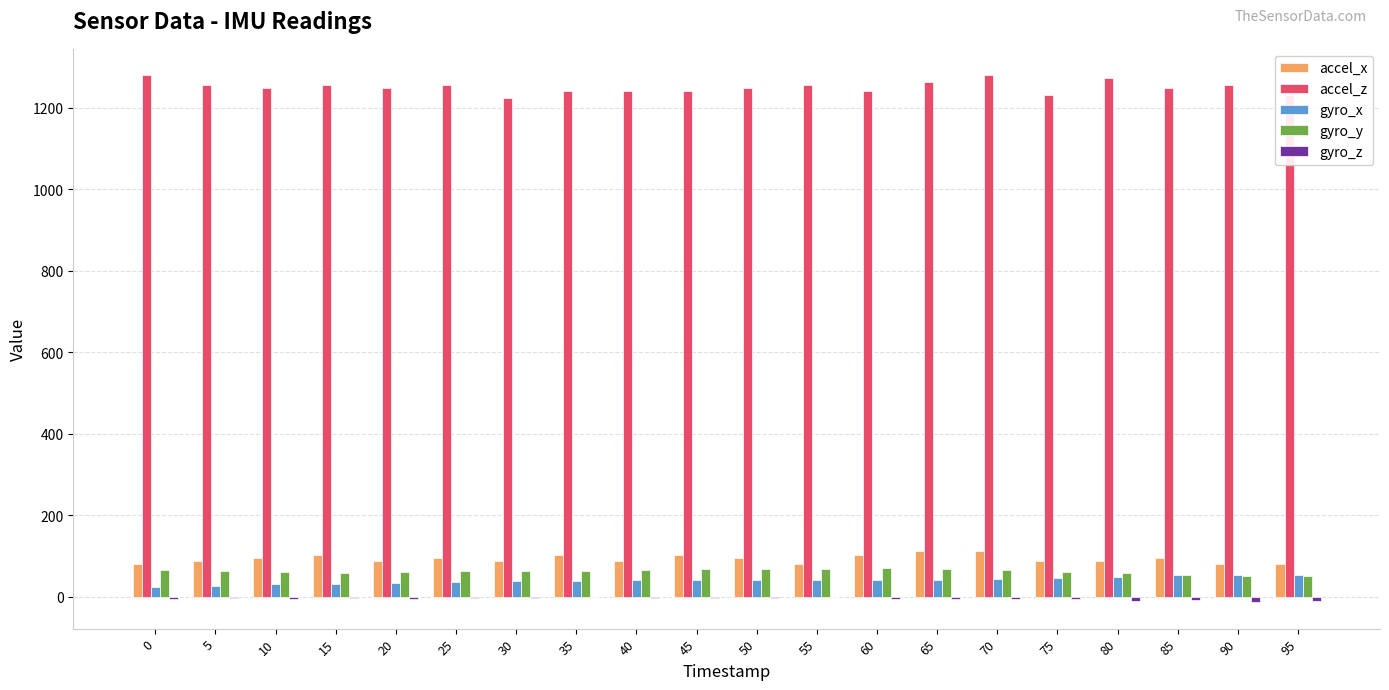

Which series has the largest total across all categories?

accel_z